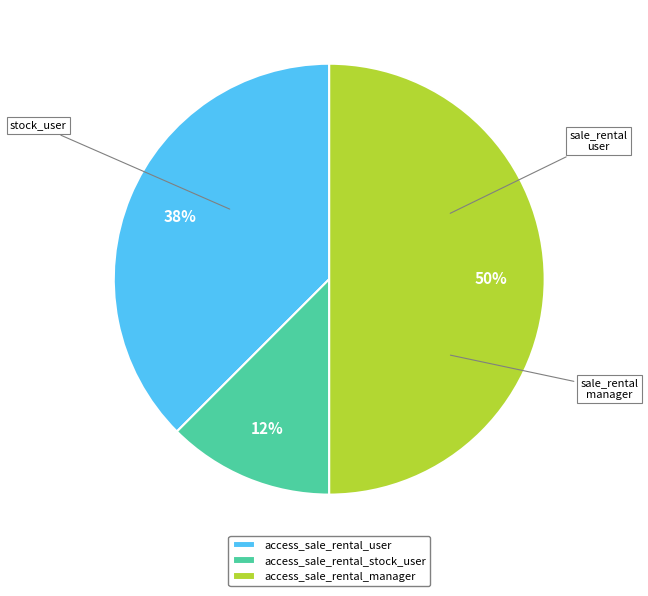

Which has a higher value, access_sale_rental_user or access_sale_rental_stock_user?

access_sale_rental_user